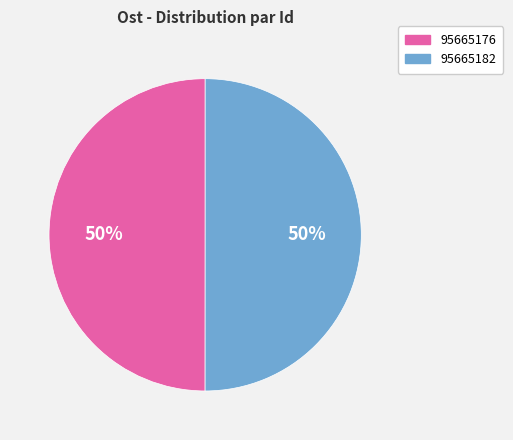

Do 95665176 and 95665182 together represent more than half of the pie?

Yes